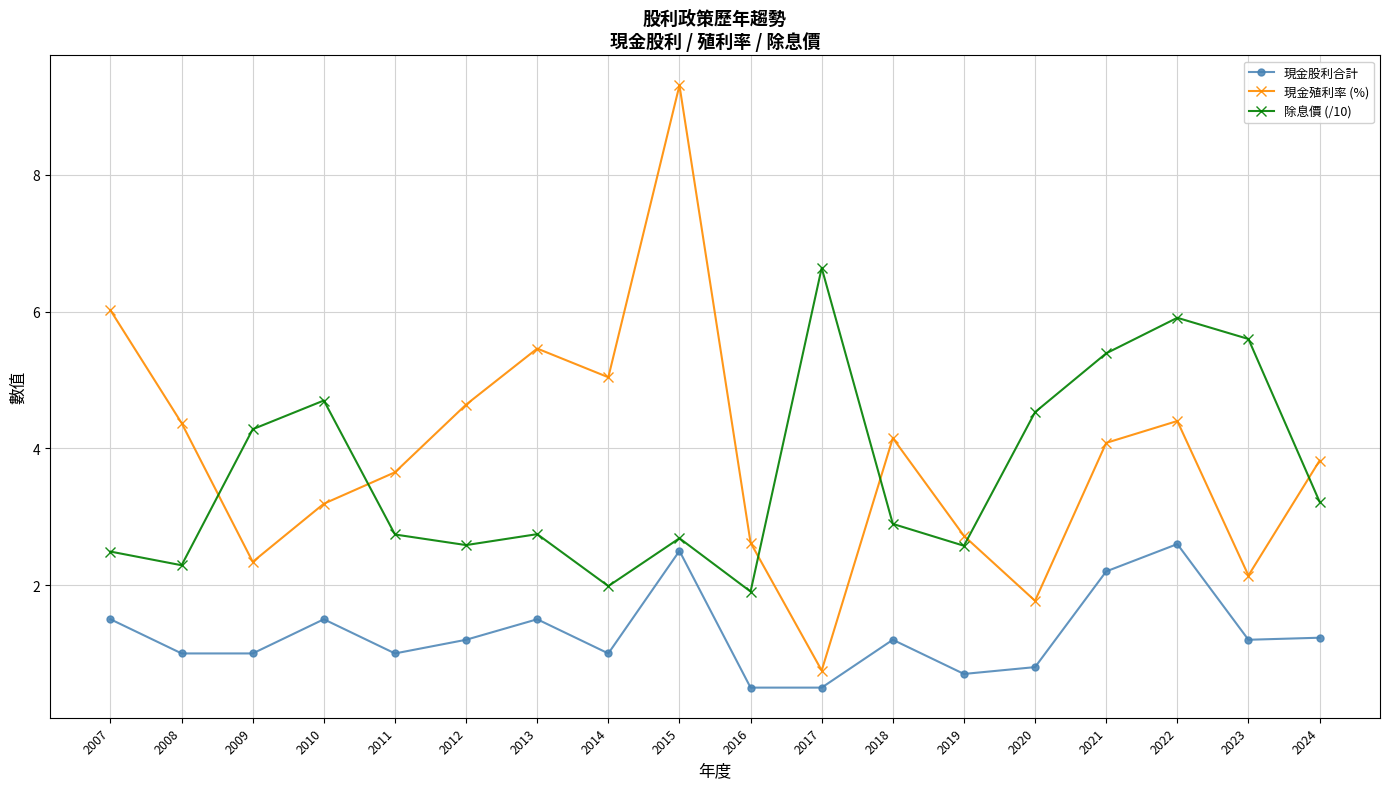

What is the value of the 現金股利合計 point at the 16th from the left?

2.6